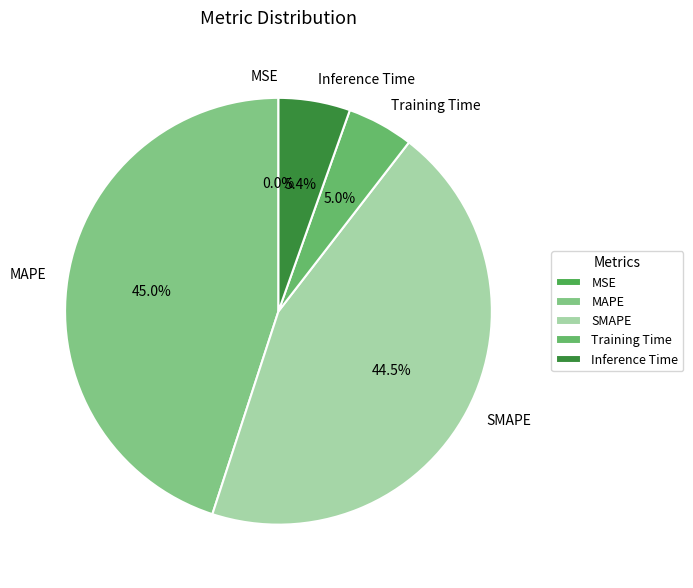

Is there any slice that represents more than half of the pie?

No